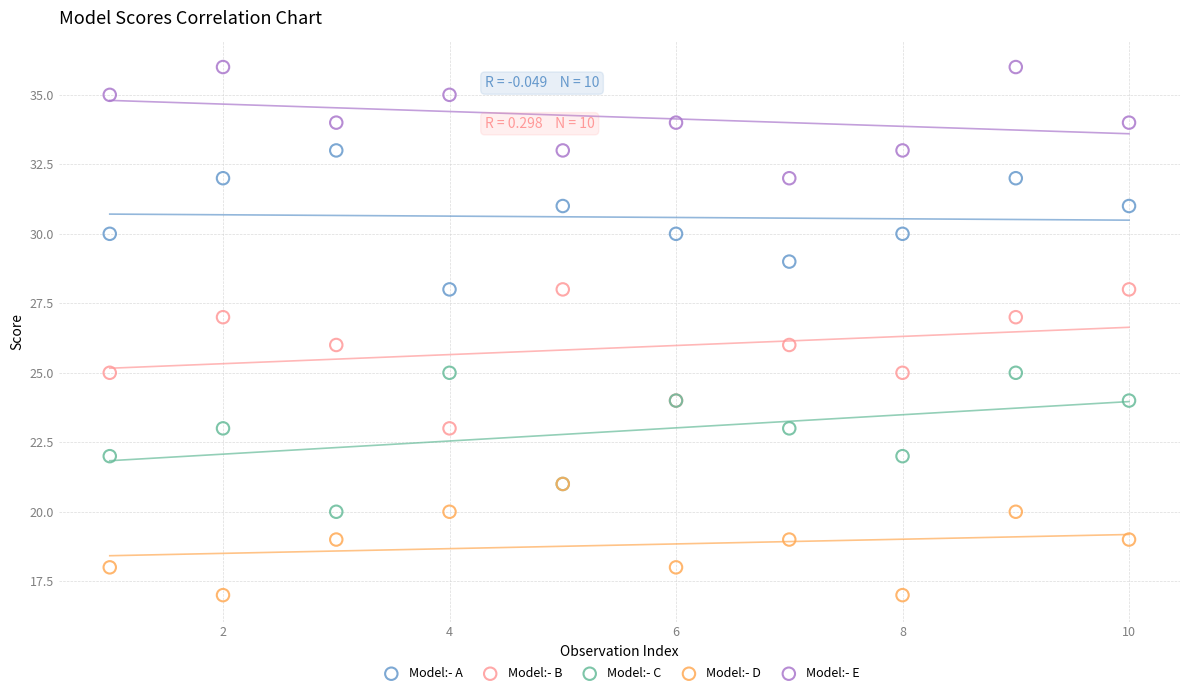

What are all the series names shown in the legend?

Model:- A, Model:- B, Model:- C, Model:- D, Model:- E